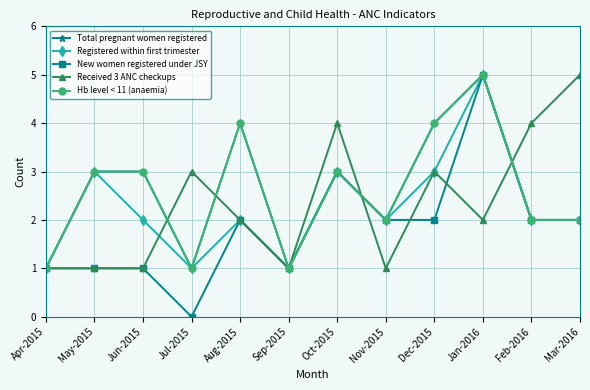

Where does the New women registered under JSY series first go above 2?

Oct-2015